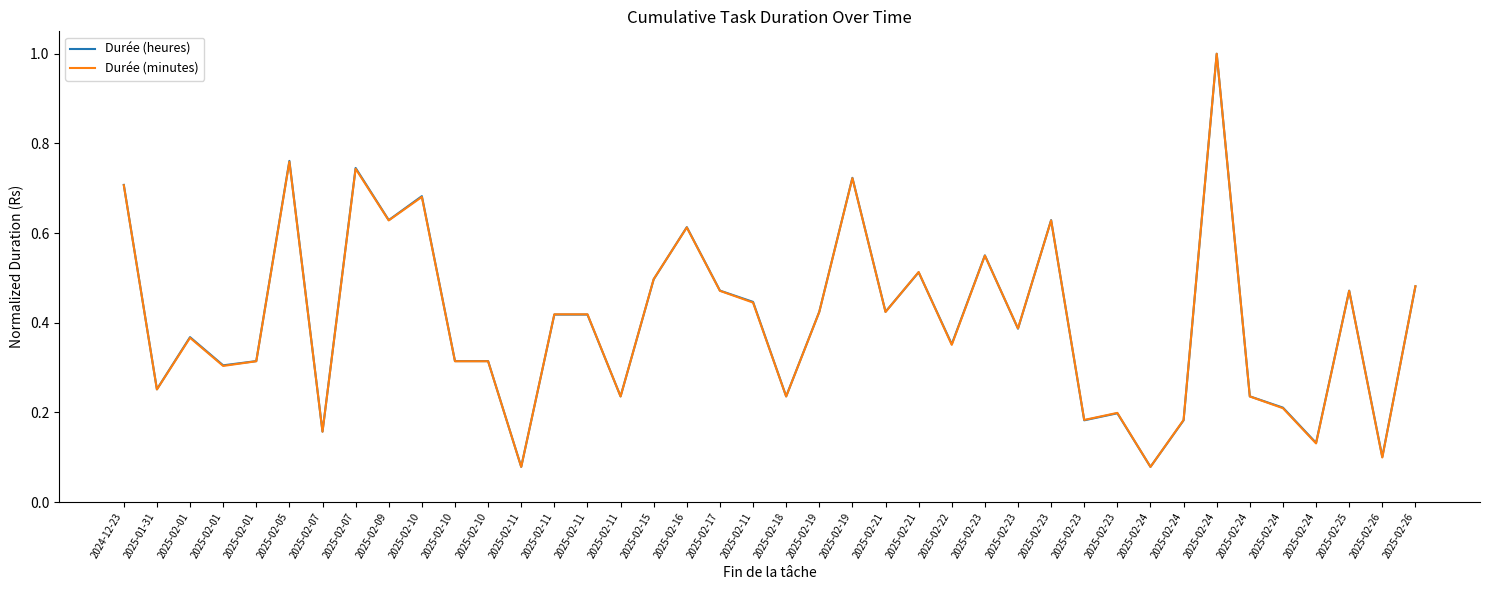

The Durée (minutes) series shows 0.3 at 2025-01-31. True or false?

True